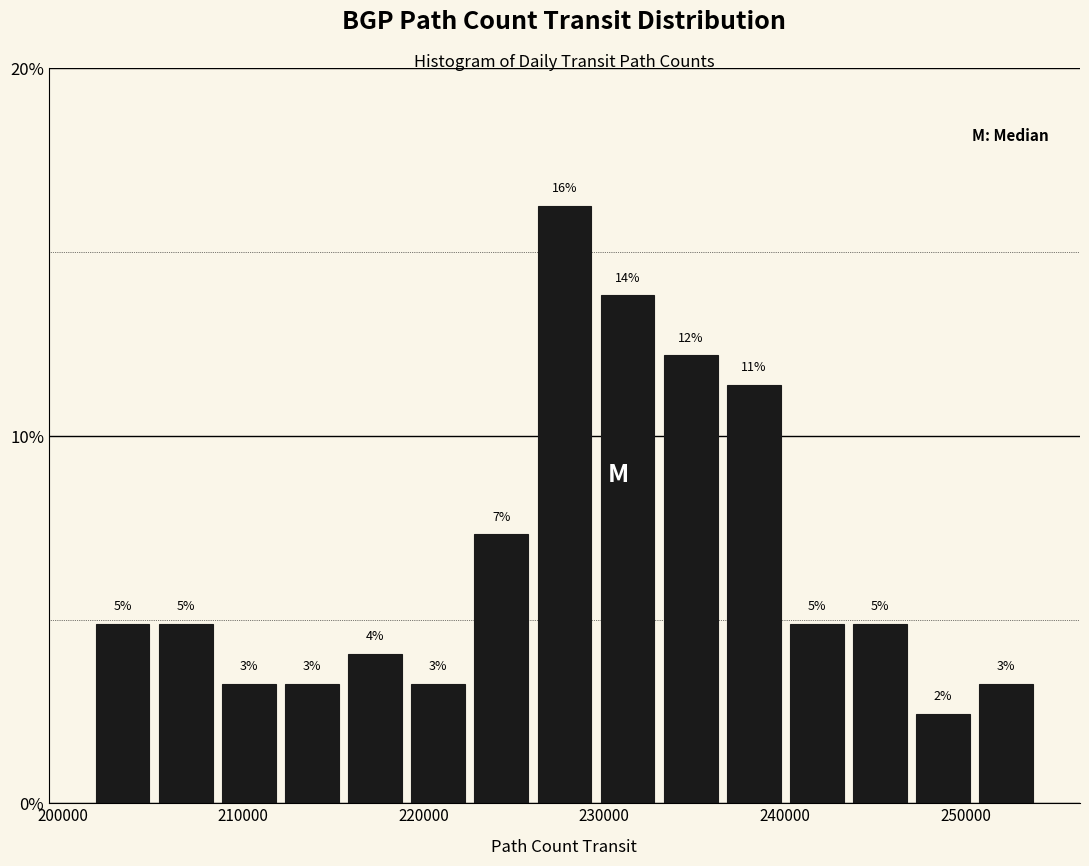

Read against the x-axis, roughly where is the centre of the tallest bar?

228000